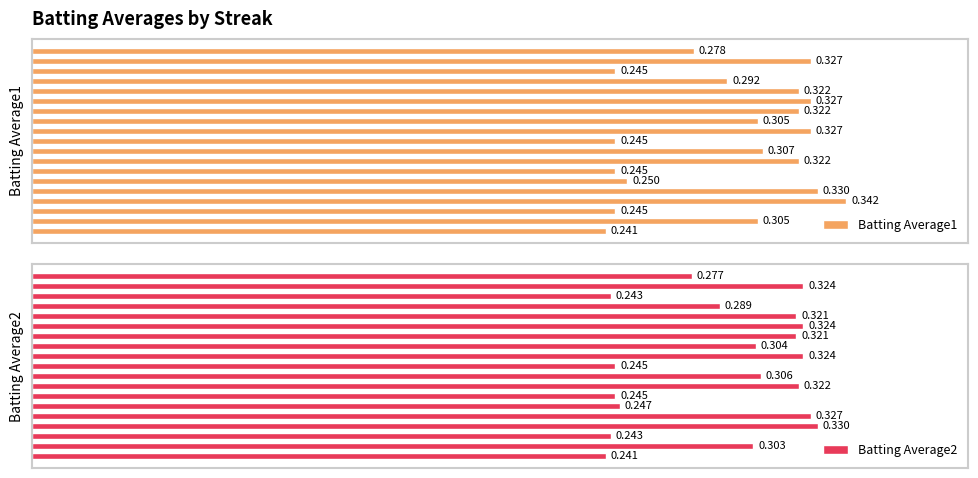

How many categories are shown in the chart?

19